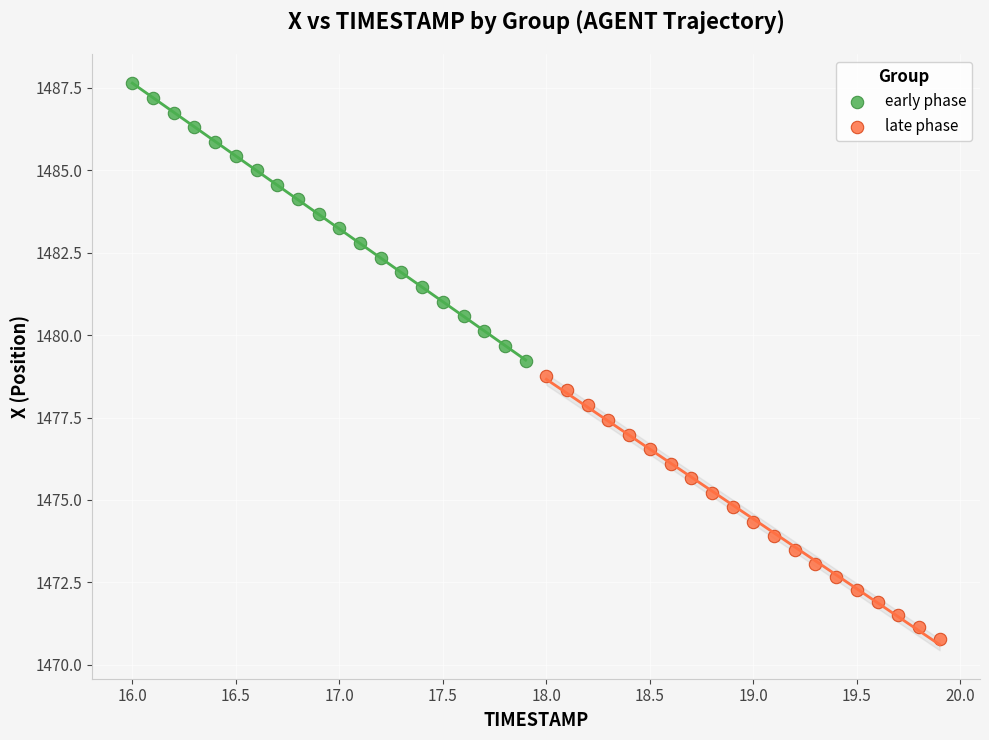

Which series has the widest spread of Y values?

early phase